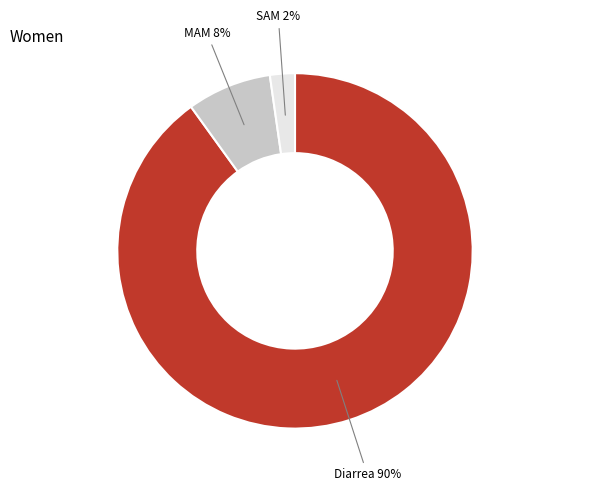

To the nearest percent, what is the difference between the largest and smallest slice percentages?

88%